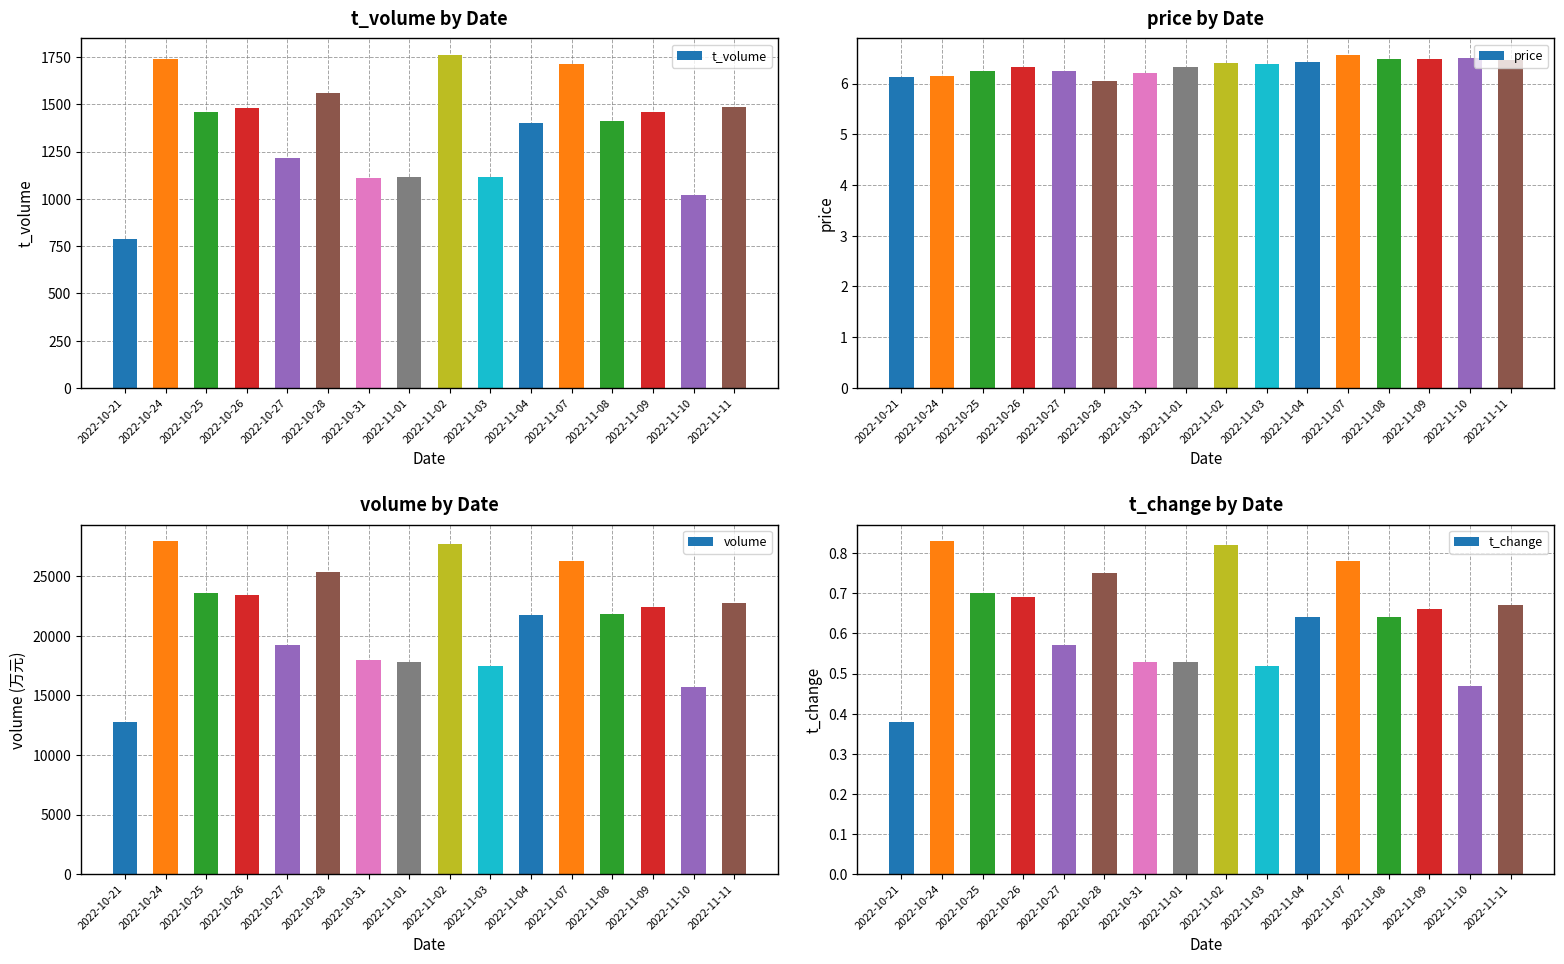

What is the label of the 8th bar from the right?

2022-11-02